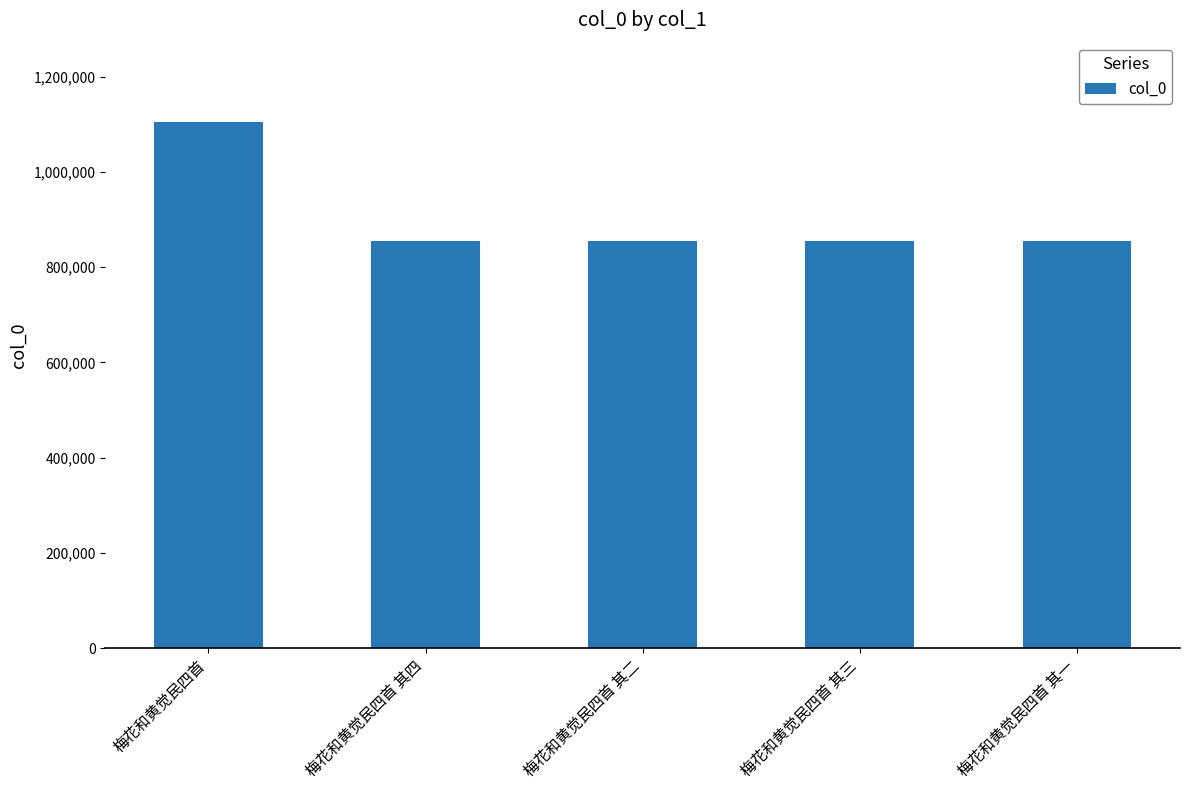

What is the maximum value shown in the chart?

1105827